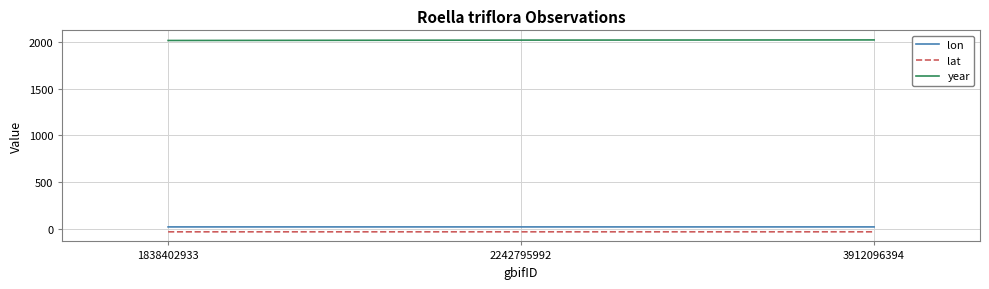

What is the spread (max minus min) of values at 2242795992?

2053.1